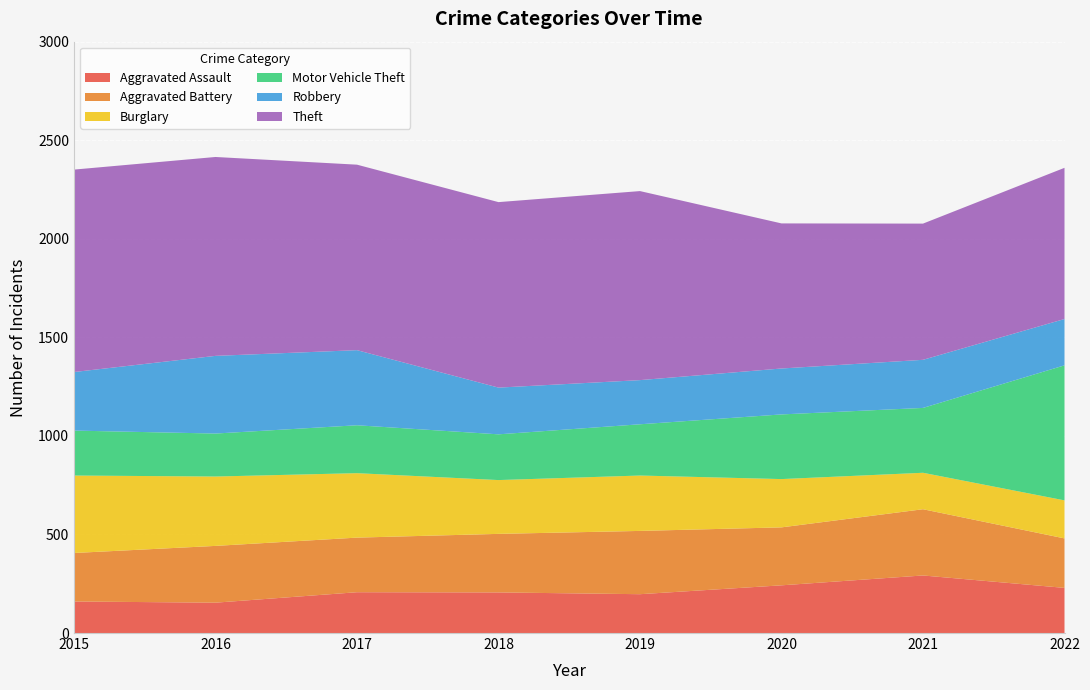

Reading right to left, transcribe all the data shown in this chart.

Aggravated Assault: 2022=229	2021=292	2020=242	2019=197	2018=206	2017=207	2016=154	2015=160
Aggravated Battery: 2022=251	2021=336	2020=294	2019=321	2018=297	2017=277	2016=288	2015=246
Burglary: 2022=193	2021=185	2020=245	2019=281	2018=273	2017=327	2016=352	2015=393
Motor Vehicle Theft: 2022=685	2021=329	2020=328	2019=260	2018=232	2017=243	2016=218	2015=228
Robbery: 2022=235	2021=244	2020=233	2019=224	2018=237	2017=381	2016=394	2015=297
Theft: 2022=767	2021=691	2020=736	2019=959	2018=941	2017=941	2016=1009	2015=1027